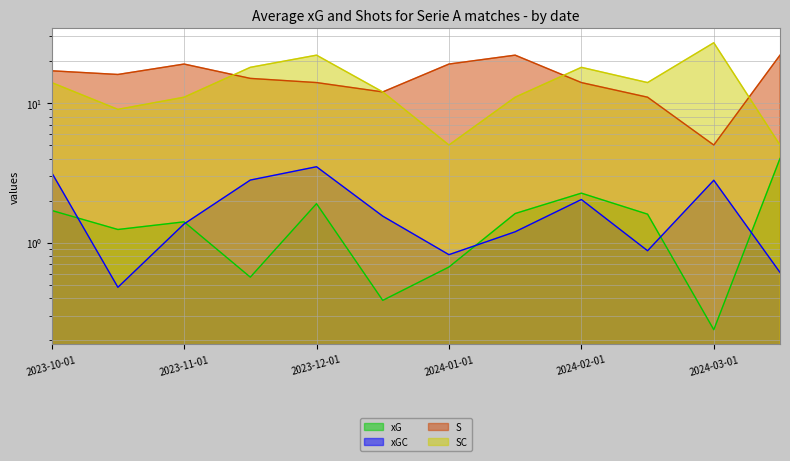

Reading right to left, what are all the values shown in this chart?

xG: 4.0	0.2	1.6	2.3	1.6	0.7	0.4	1.9	0.6	1.4	1.2	1.7
xGC: 0.6	2.8	0.9	2.0	1.2	0.8	1.5	3.5	2.8	1.4	0.5	3.2
S: 22.0	5.0	11.0	14.0	22.0	19.0	12.0	14.0	15.0	19.0	16.0	17.0
SC: 5.0	27.0	14.0	18.0	11.0	5.0	12.0	22.0	18.0	11.0	9.0	14.0